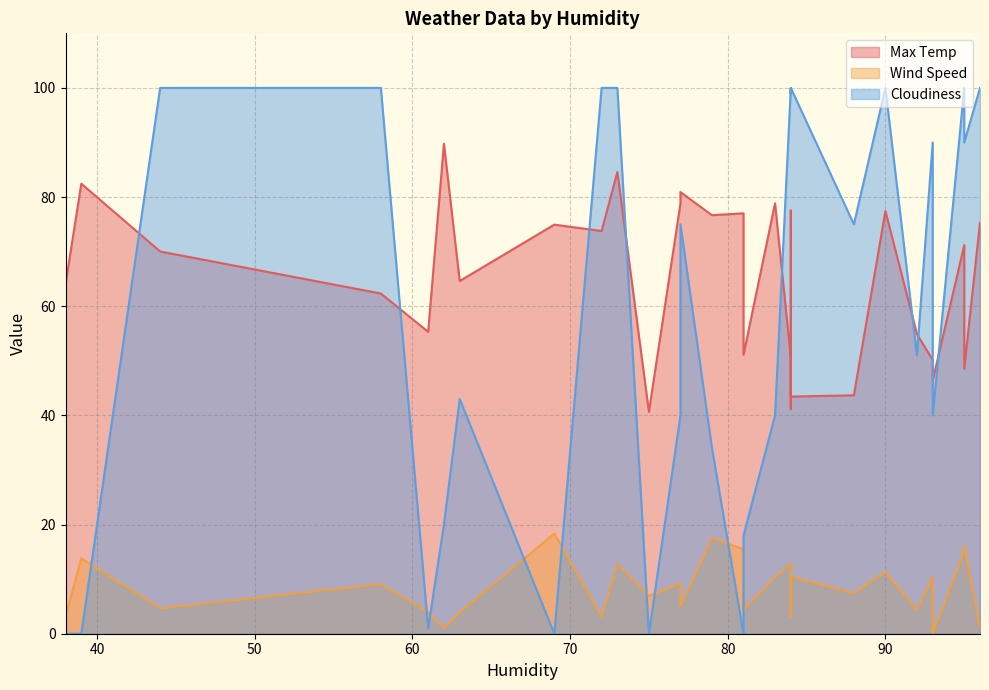

What is the total value across all series at 63?

111.6